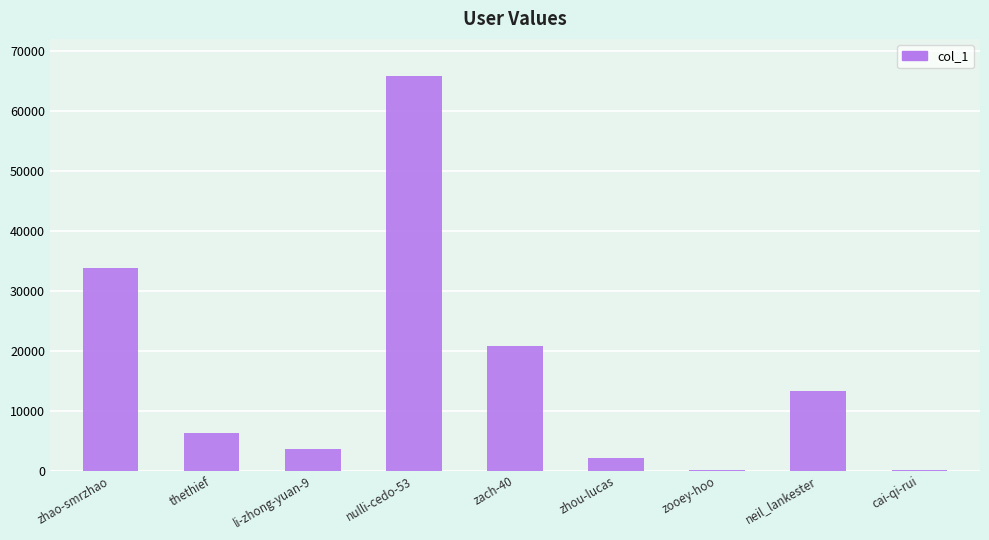

At which label does the data first exceed 6273?

zhao-smrzhao